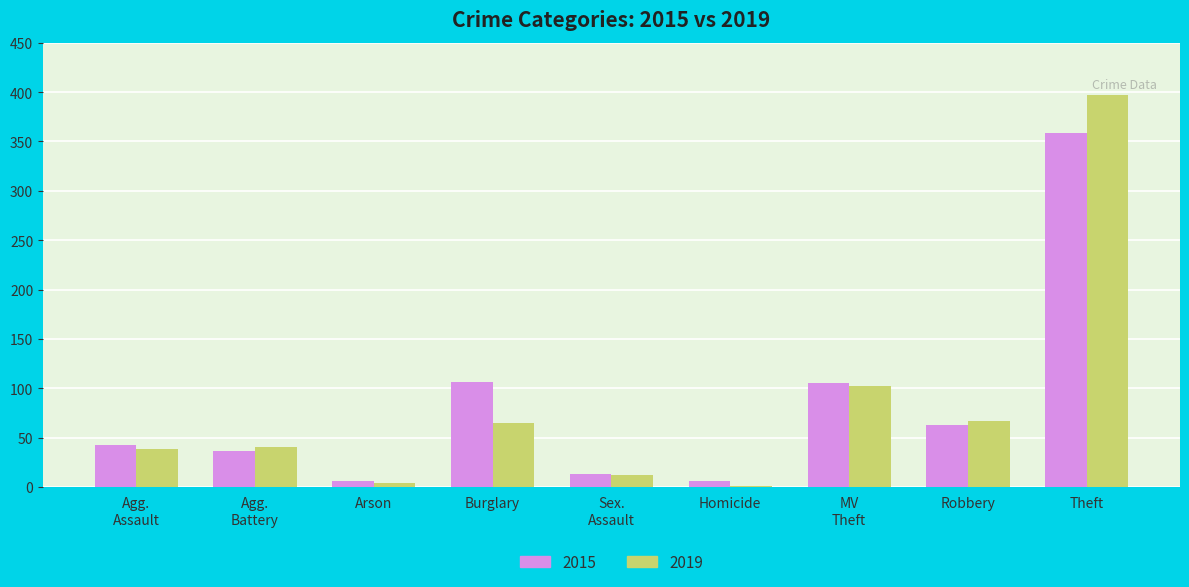

How many series are shown in this chart?

2